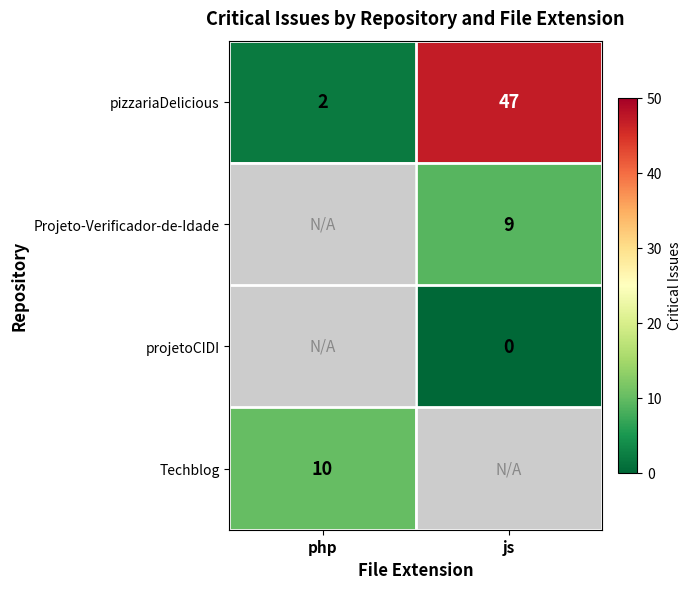

Is the value of Techblog at php greater than the value of Projeto-Verificador-de-Idade at js?

Yes